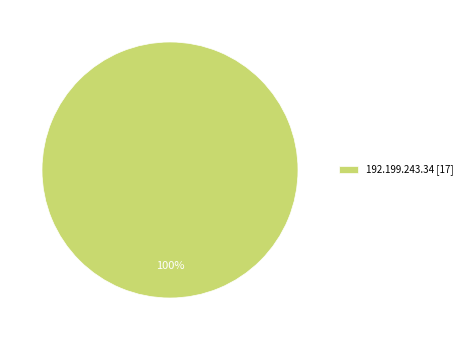

Does any single category account for the majority?

Yes